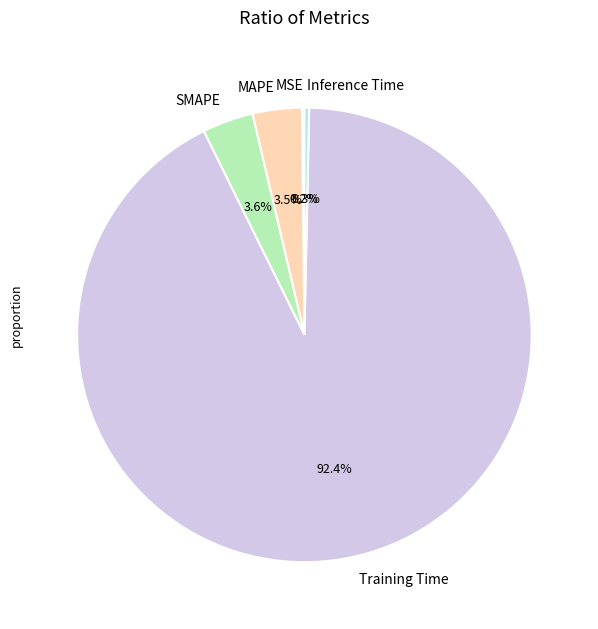

Is there a majority slice in this chart?

Yes